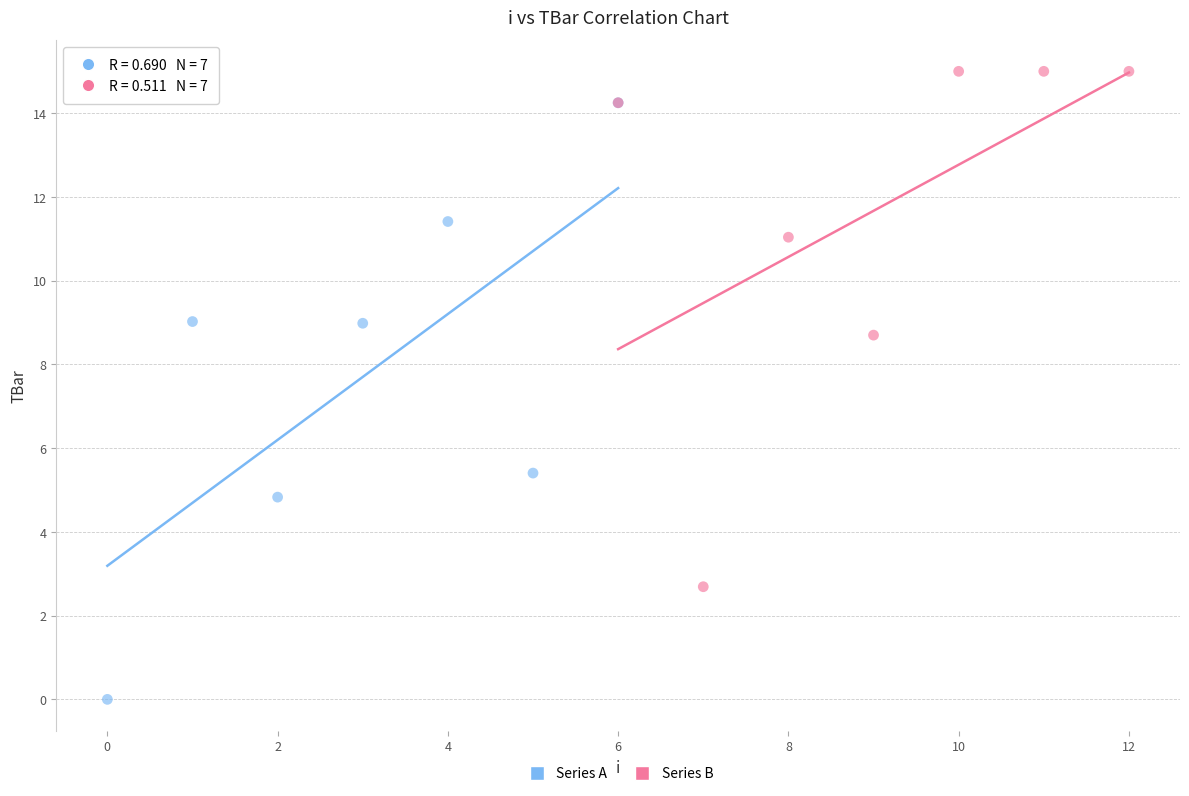

Which series has the widest spread of Y values?

Series A